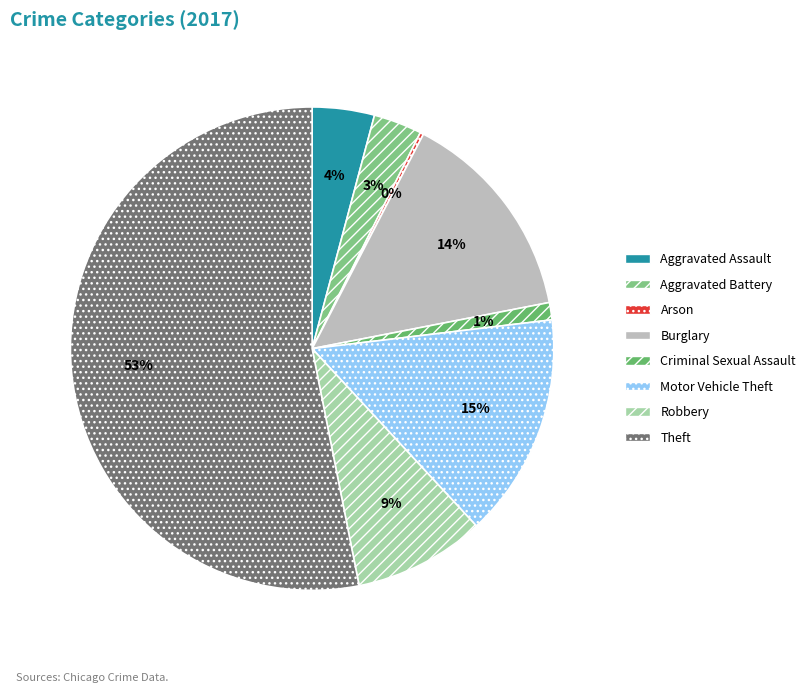

To the nearest percent, what percentage of the pie is Robbery?

9%